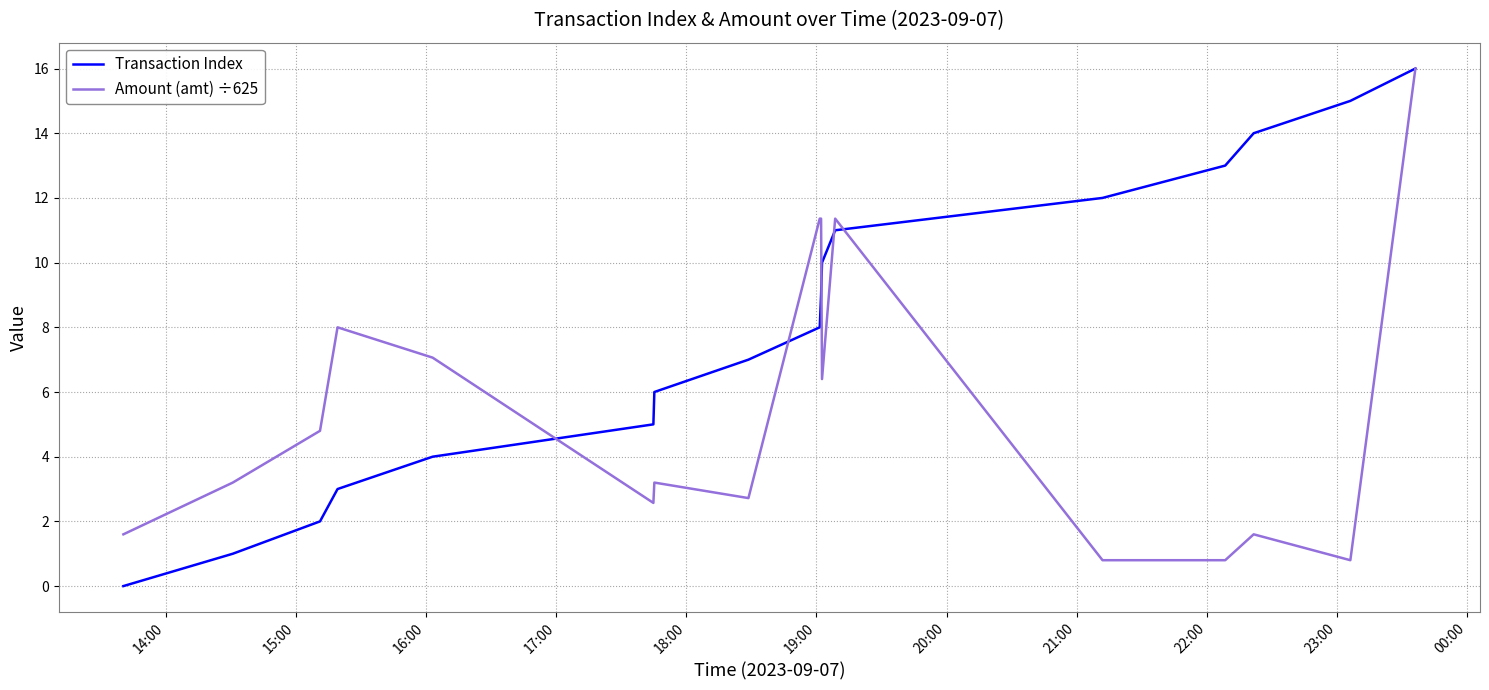

Reading right to left, list all the values displayed in this chart.

Transaction Index: 16.0	15.0	14.0	13.0	12.0	11.0	10.0	9.0	8.0	7.0	6.0	5.0	4.0	3.0	2.0	1.0	0.0
Amount (amt) ÷625: 16.0	0.8	1.6	0.8	0.8	11.4	6.4	11.4	11.4	2.7	3.2	2.6	7.1	8.0	4.8	3.2	1.6